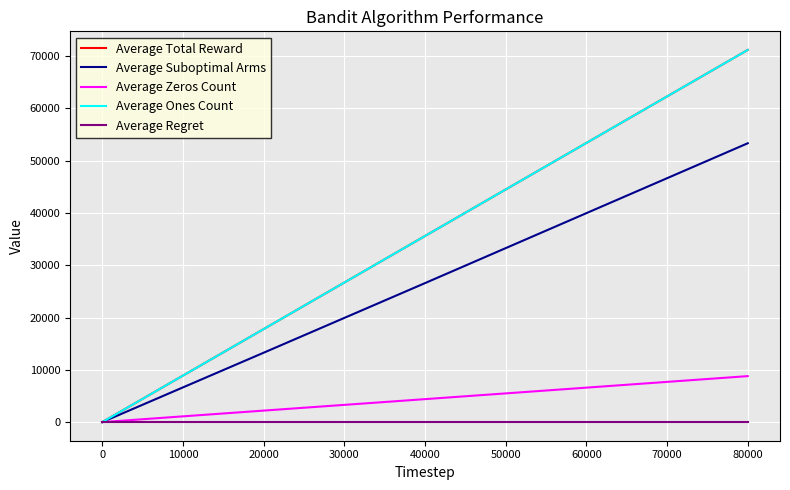

At which category is the sum across all series the highest?

80000